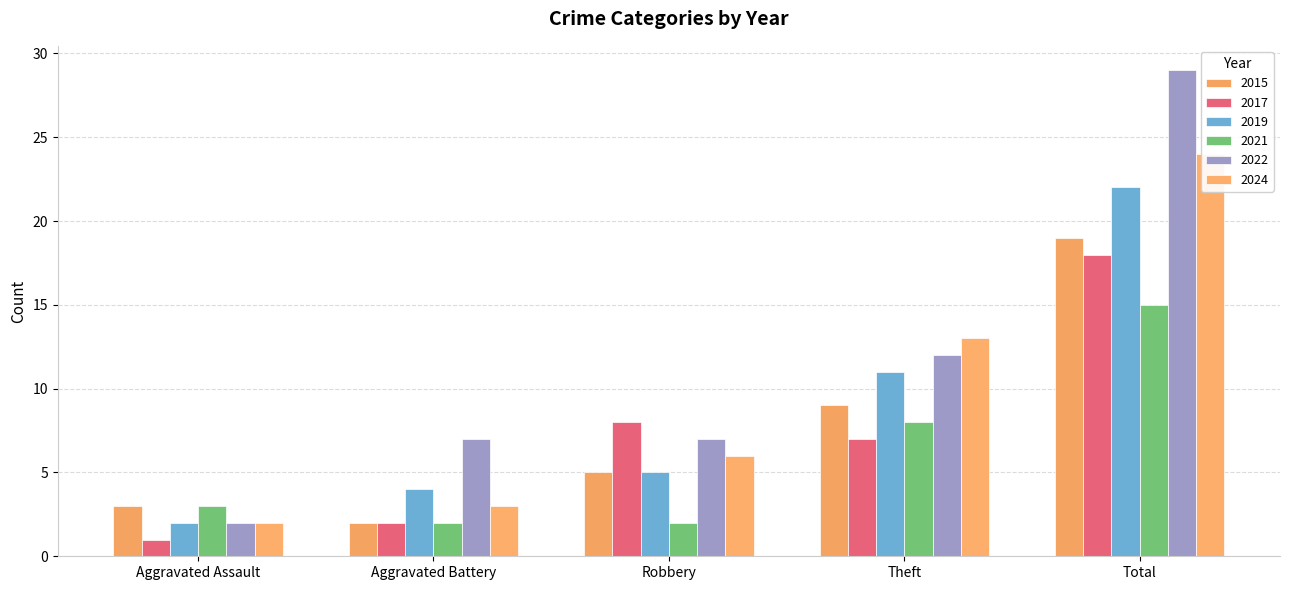

What is the difference between the 2024 values at Total and Theft?

11